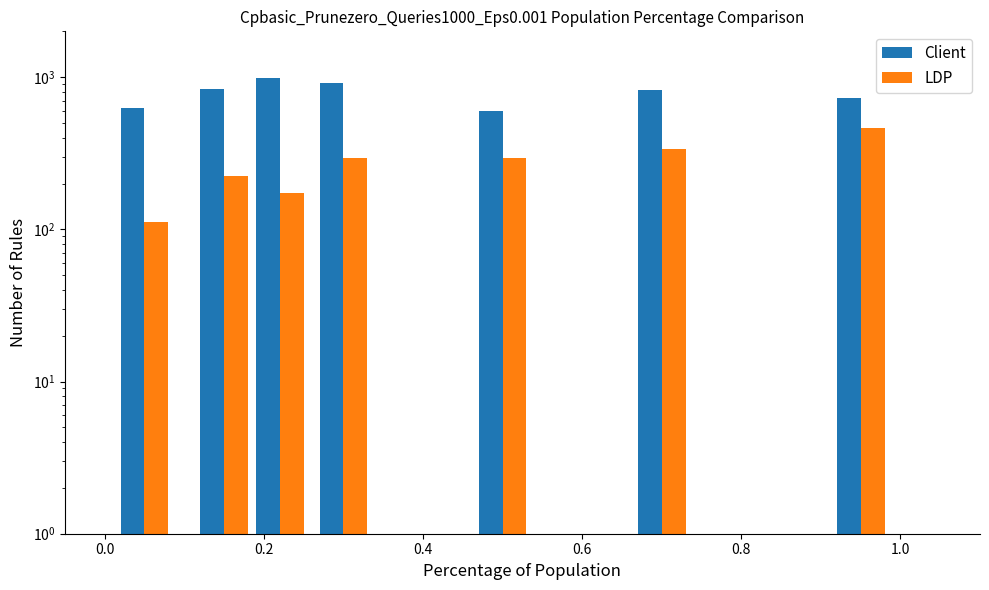

What value does the LDP series have at 0.2, to the nearest 50?

200